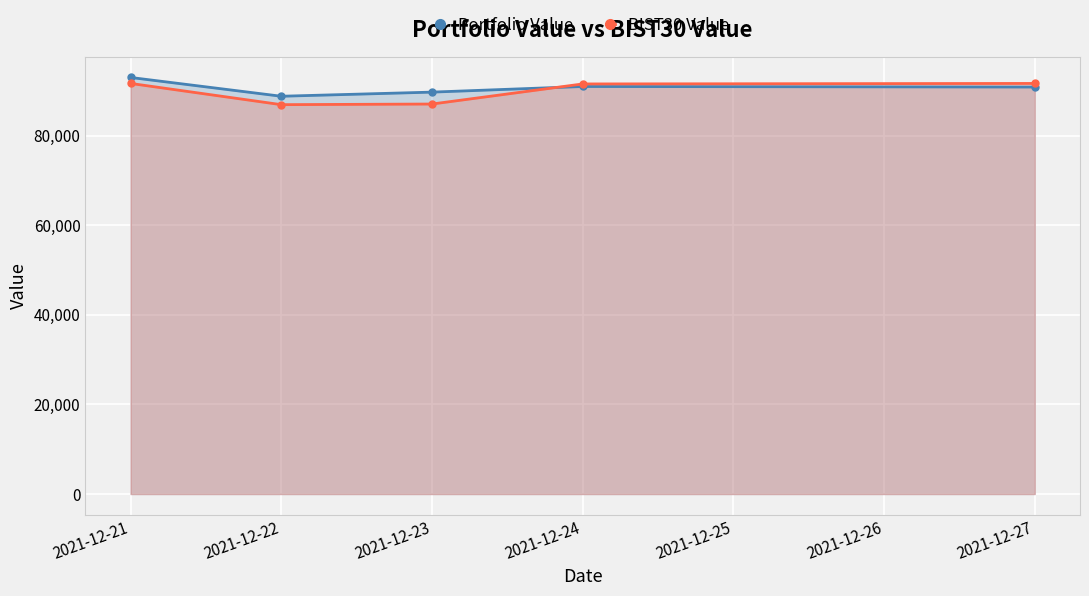

Count the number of data series in this chart.

2